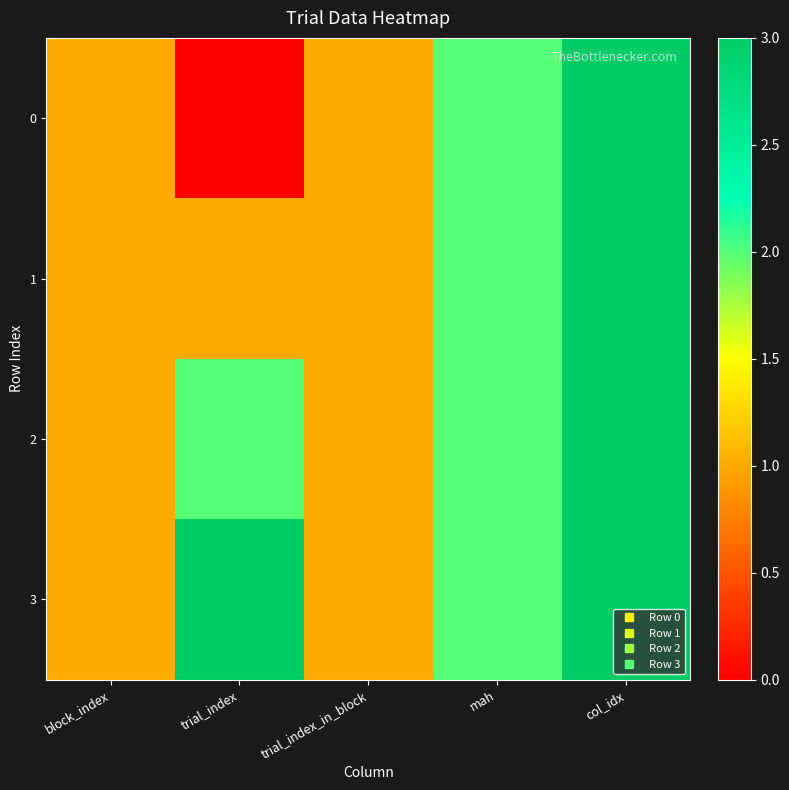

At which category is the sum across all series the highest?

col_idx